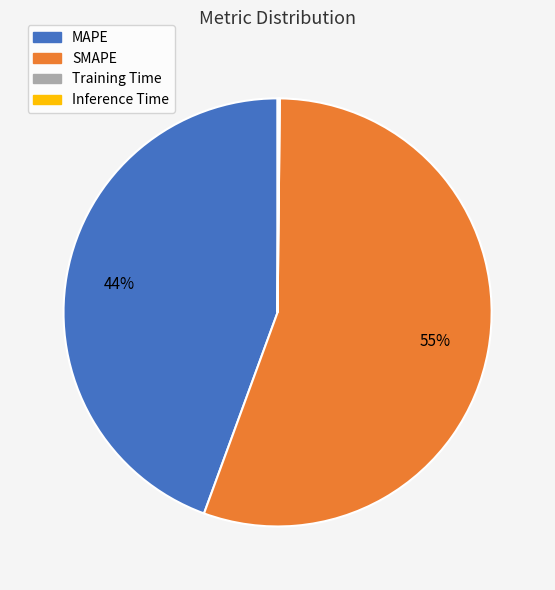

Is it true that MAPE is 31% of the pie?

False